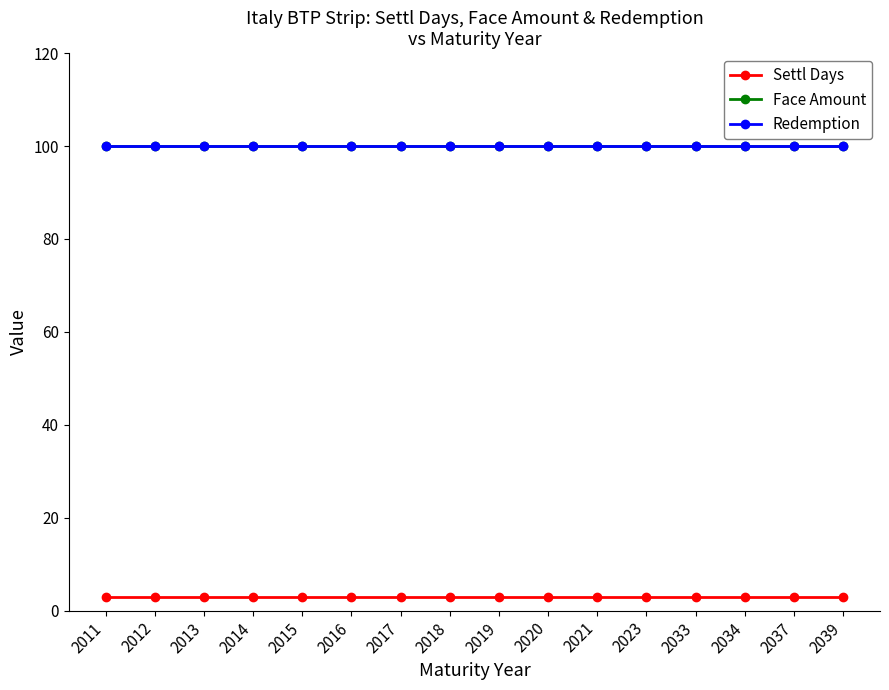

How many lines are shown in the chart?

3